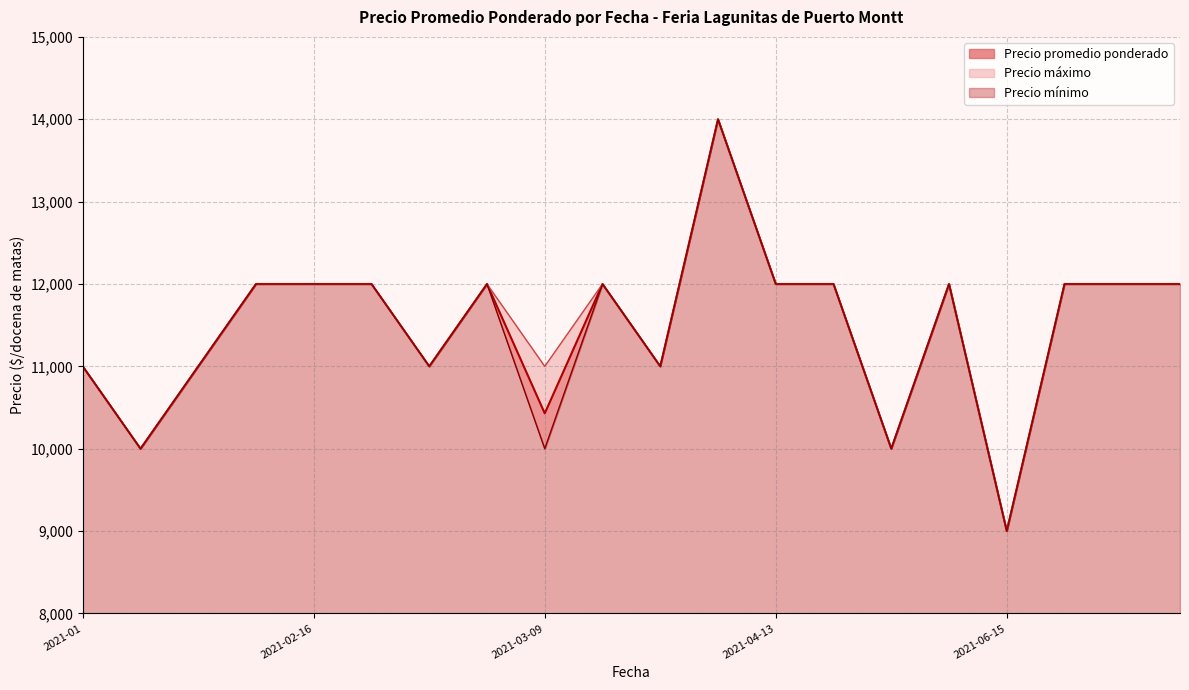

What are all the series names shown in the legend?

Precio promedio ponderado, Precio máximo, Precio mínimo